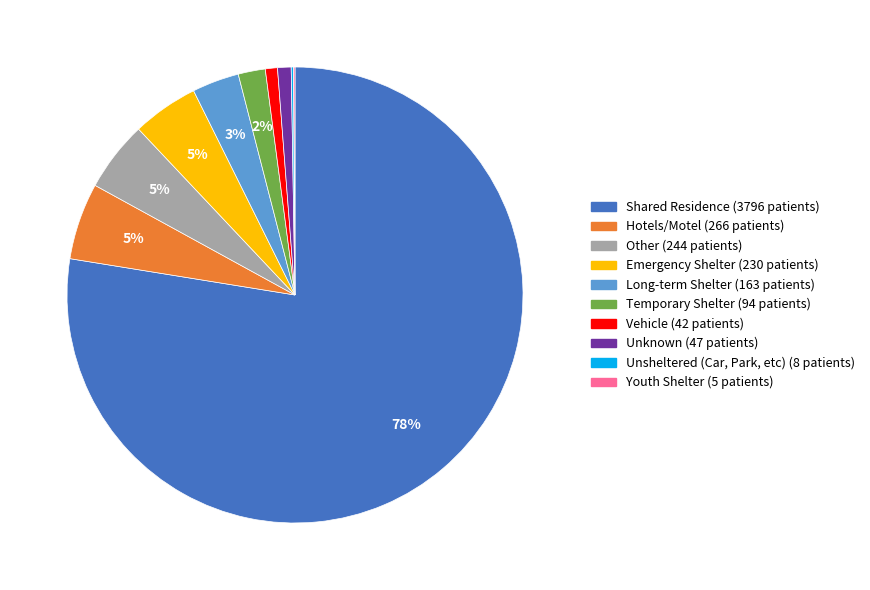

Which has a higher value, Shared Residence or Long-term Shelter?

Shared Residence